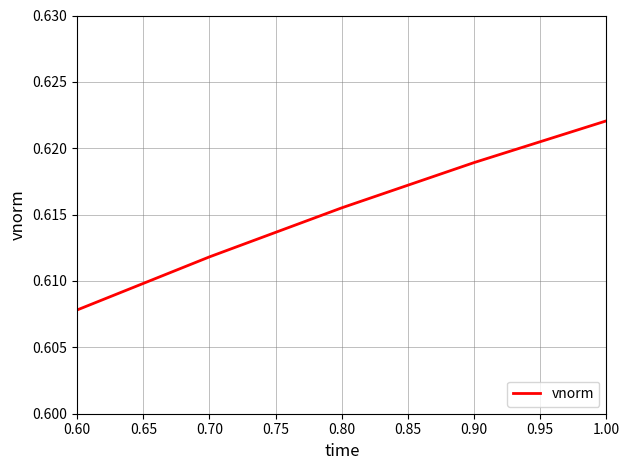

What is the sum of the values at 1.00 and 0.90?

1.2